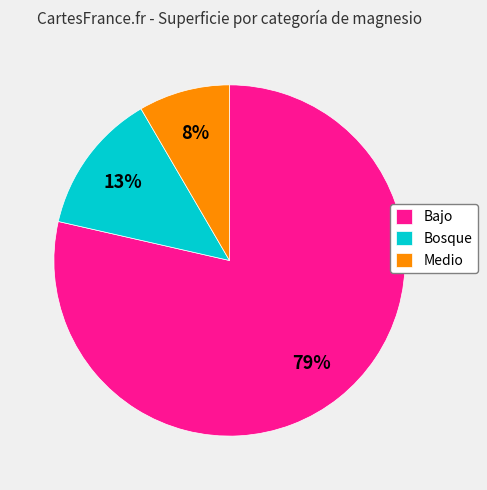

Does Bajo represent more than half of the total?

Yes